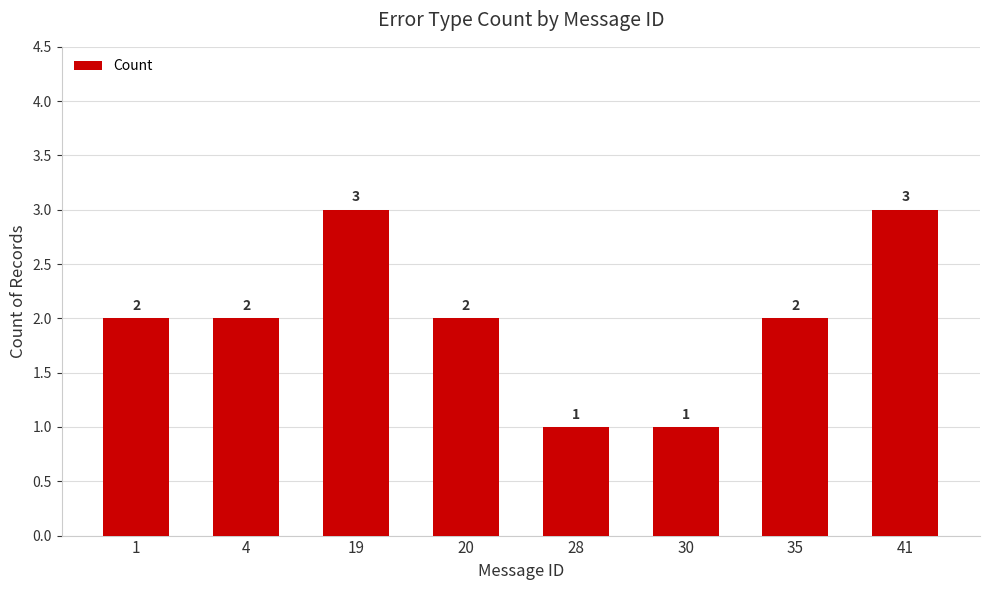

What is the greatest value displayed?

3